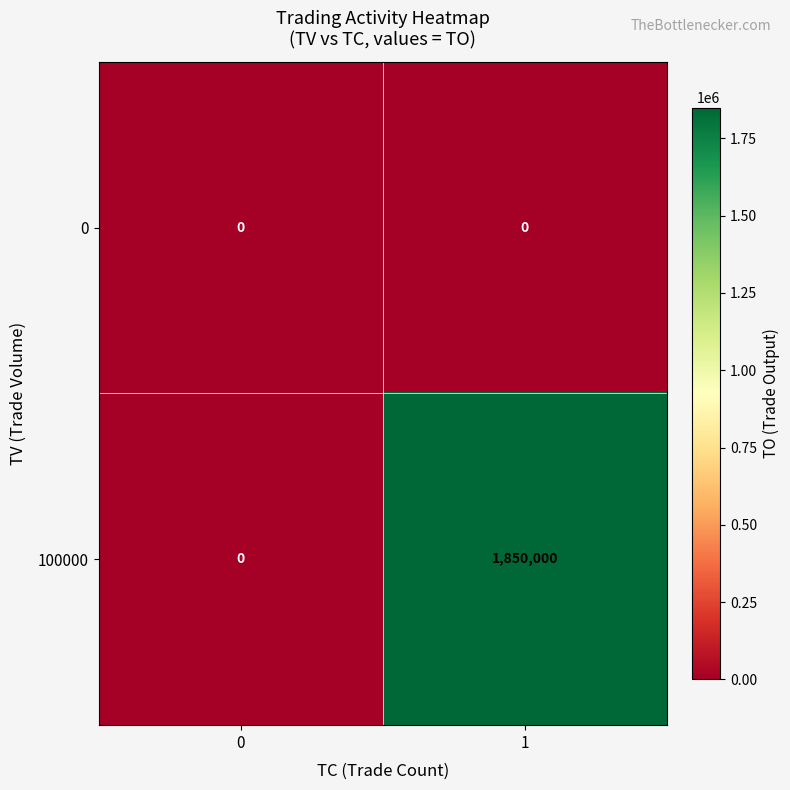

Reading left to right, extract all data points from this chart.

0: 0=0	1=0
100000: 0=0	1=1850000